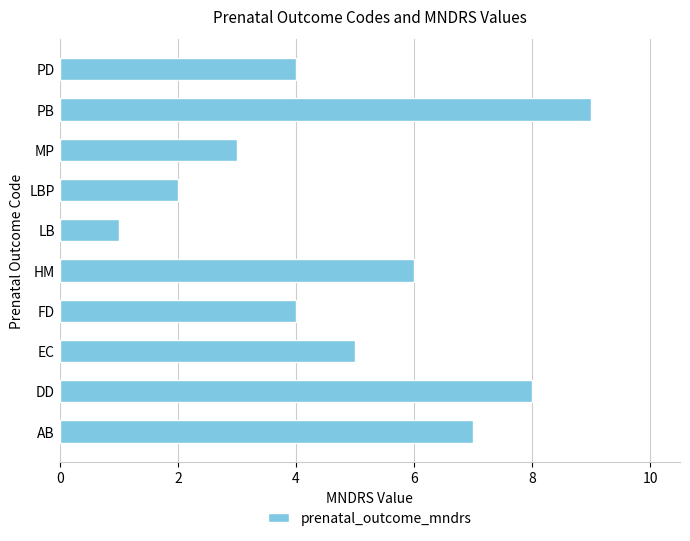

What is the maximum value shown in the chart?

9